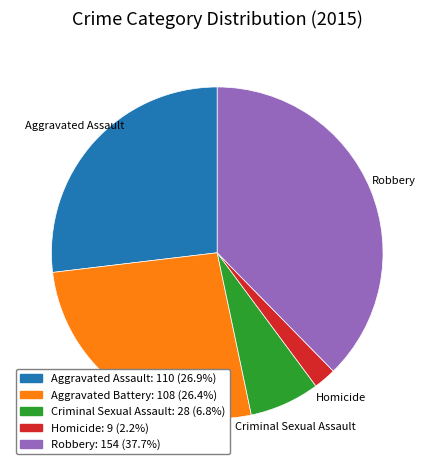

The Robbery slice represents 26% of the pie. True or false?

False